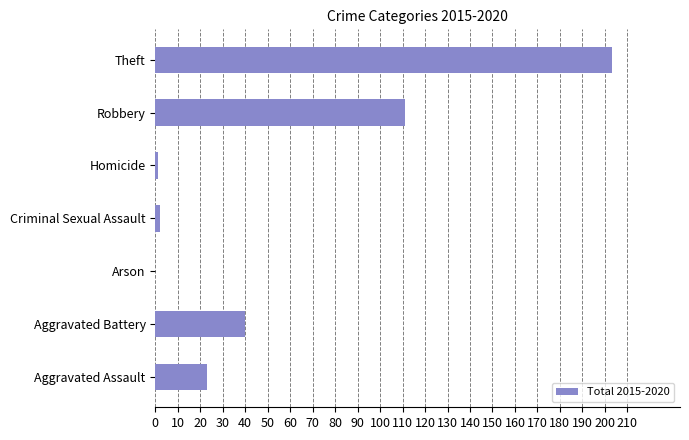

What is the sum of all values?

380